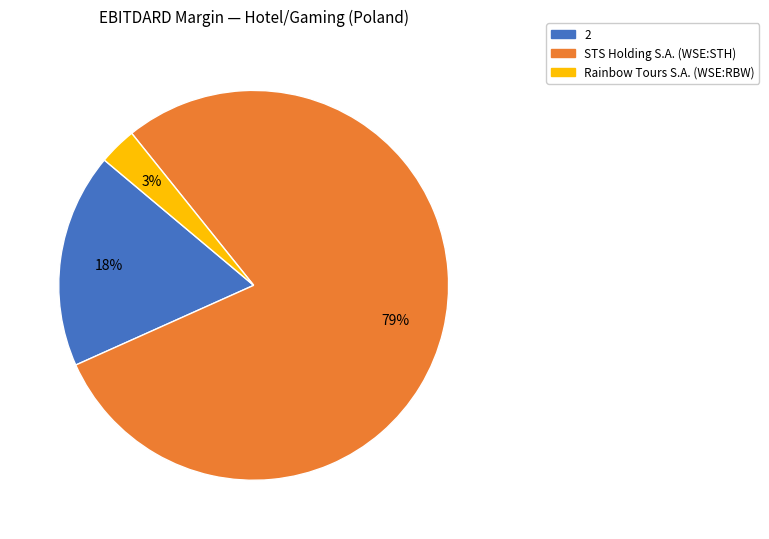

True or false: 2 accounts for 18% of the total.

True